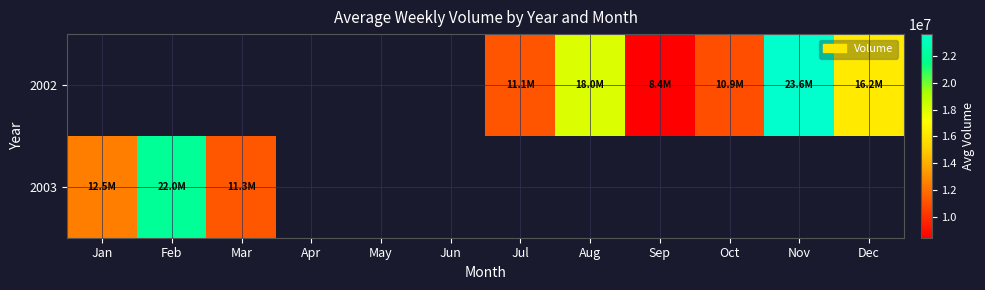

Which label corresponds to the largest value in the chart?

Nov